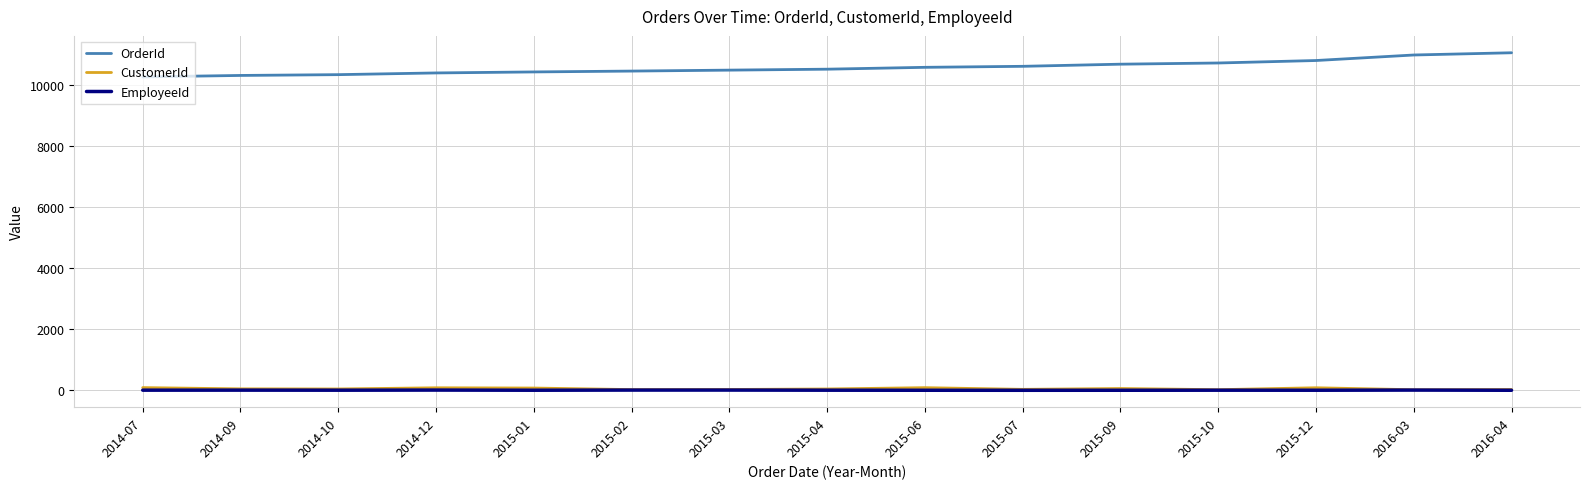

What is the difference between the maximum and minimum values in the EmployeeId series?

7